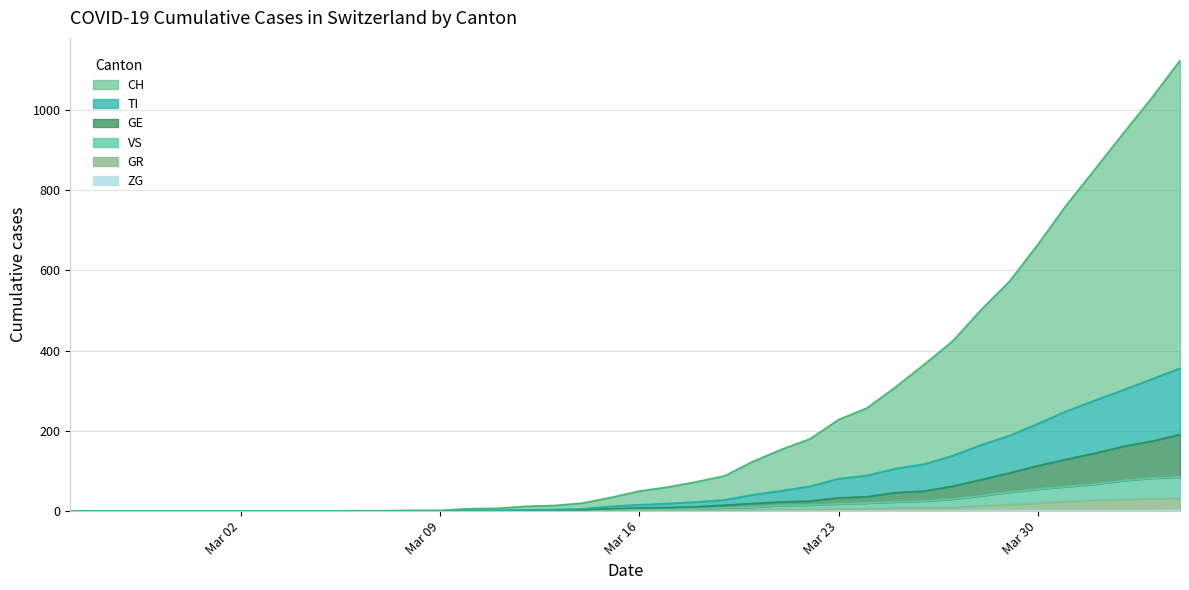

Is the value of VS at 2020-03-21 greater than the value of CH at 2020-03-24?

No